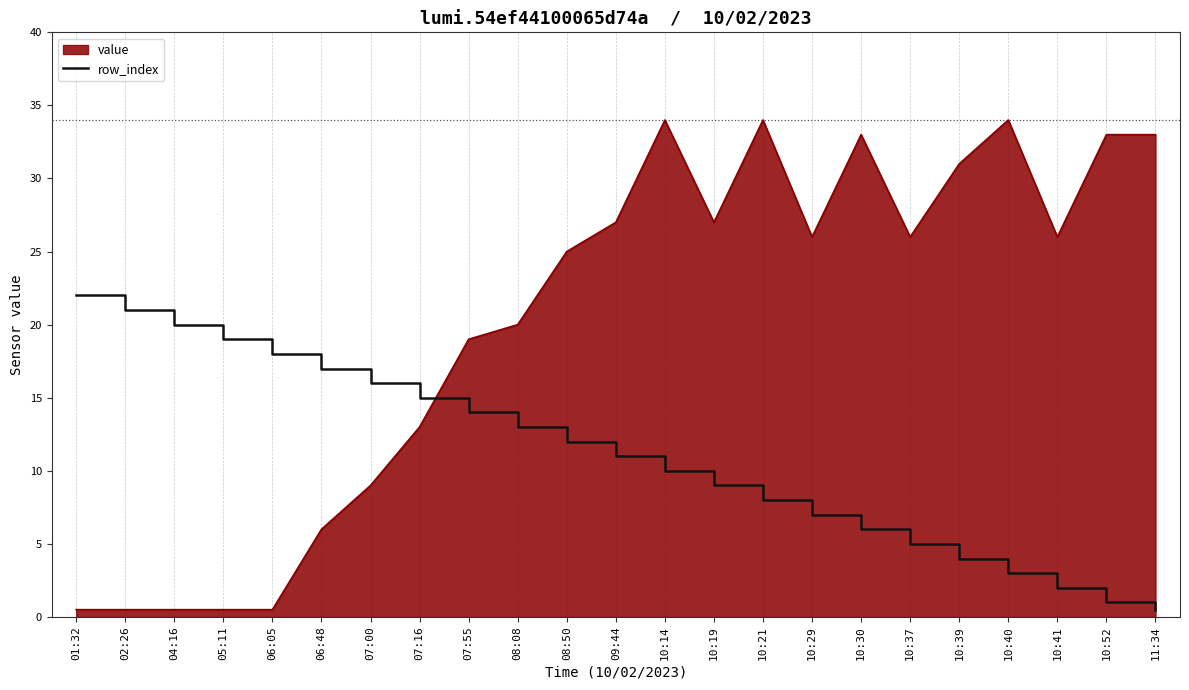

Rank the series by their maximum value, from lowest to highest.

row_index, value